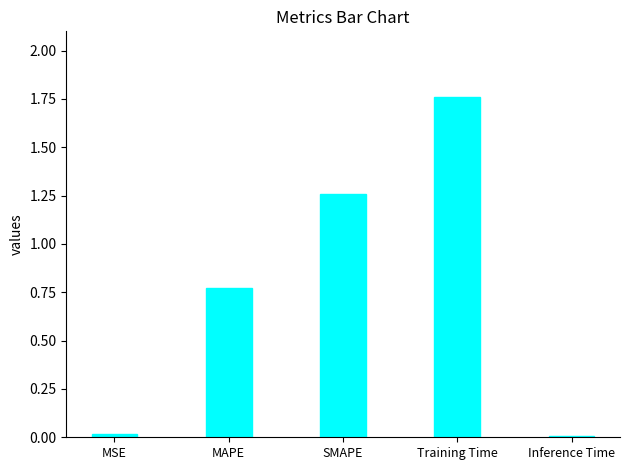

Which category has the highest value across all series?

Training Time